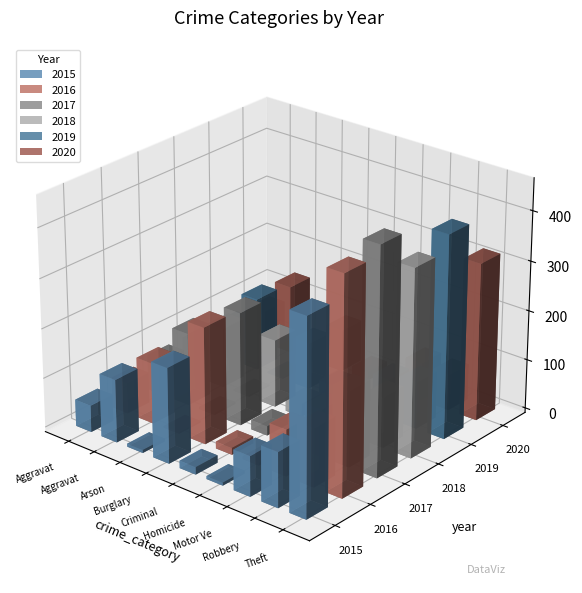

How many data points in 2019 are less than 80?

4